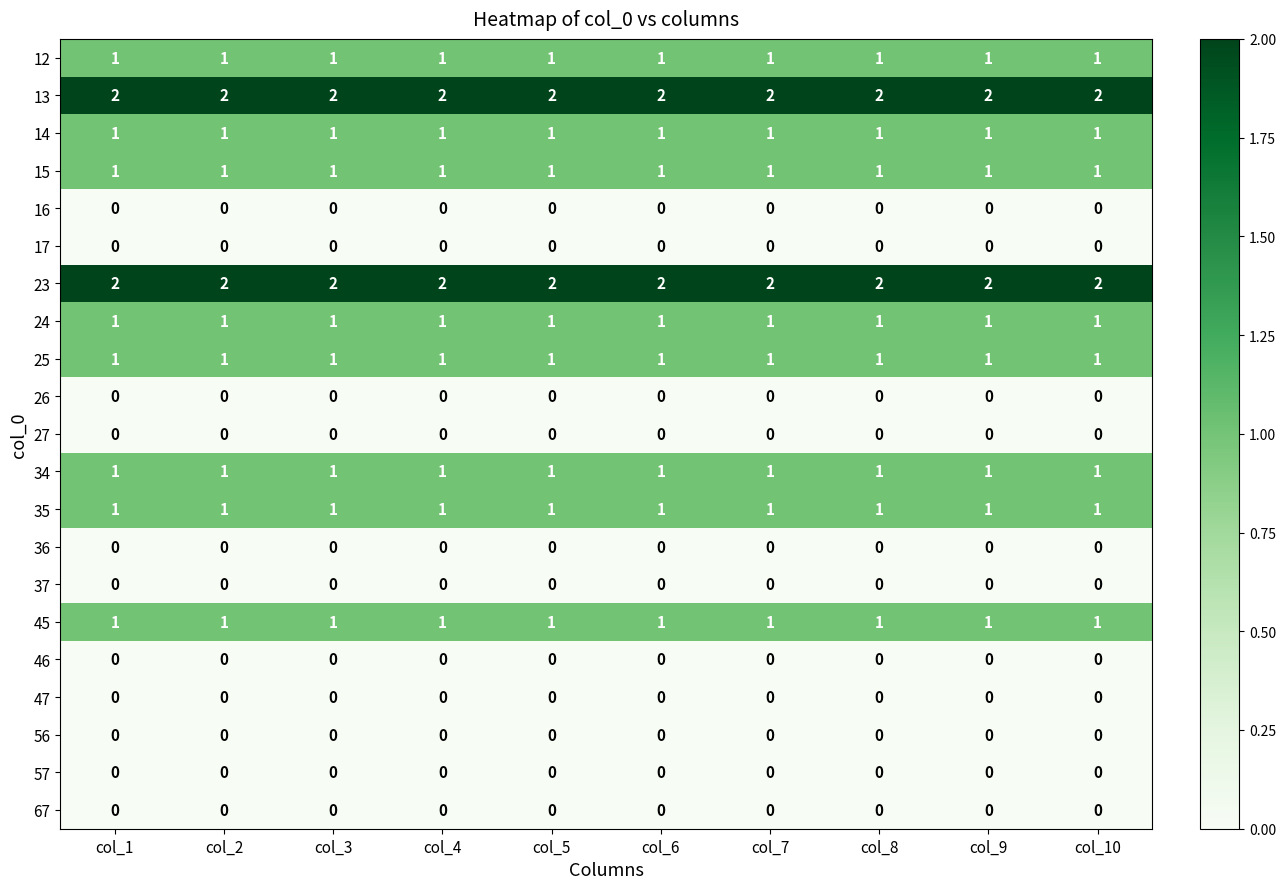

What is the total value across all series at col_2?

12